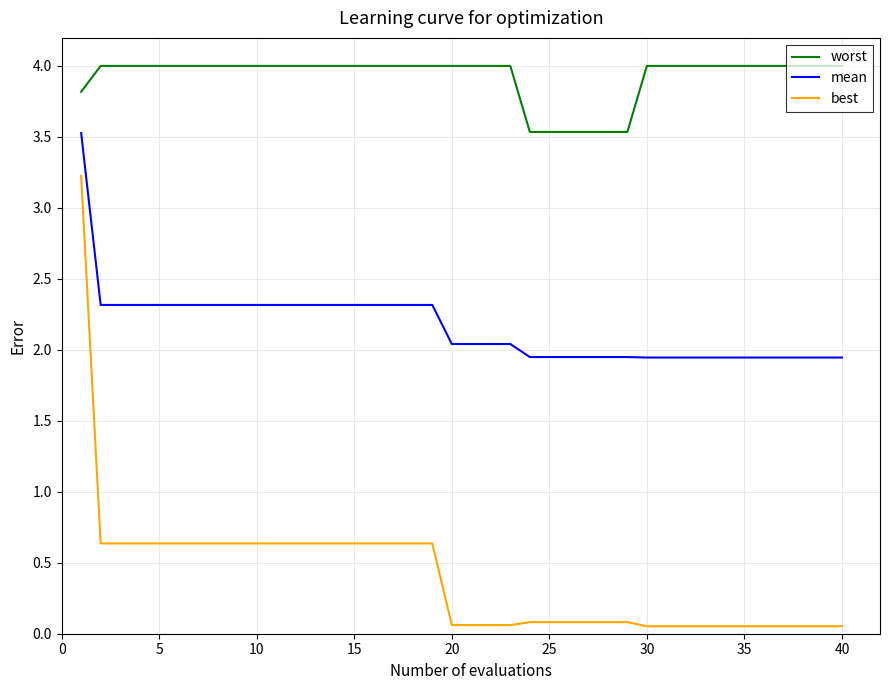

Does the chart display data point markers on the line(s)?

No